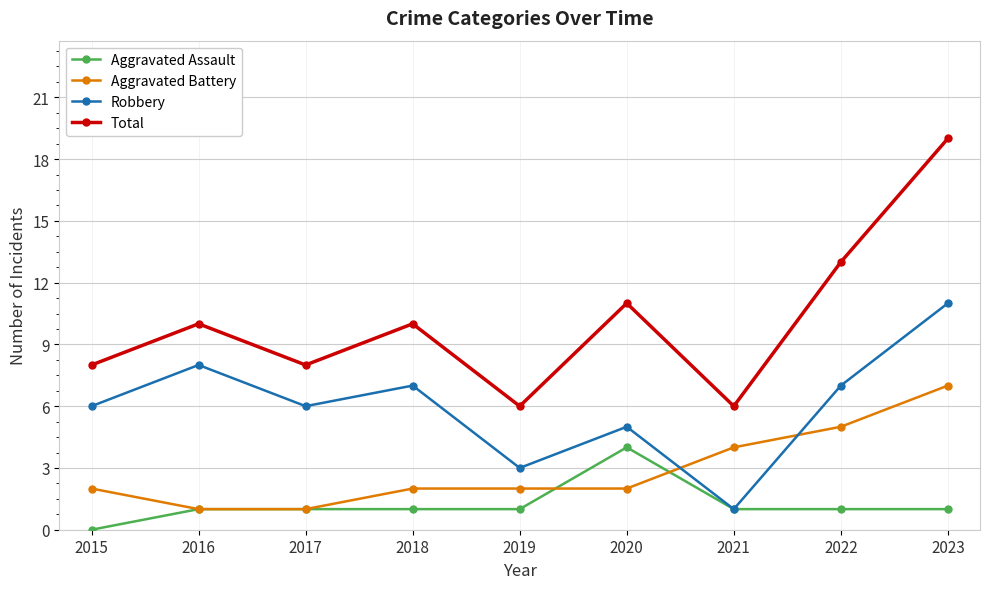

What is the difference between the Total values at 2016 and 2020?

1